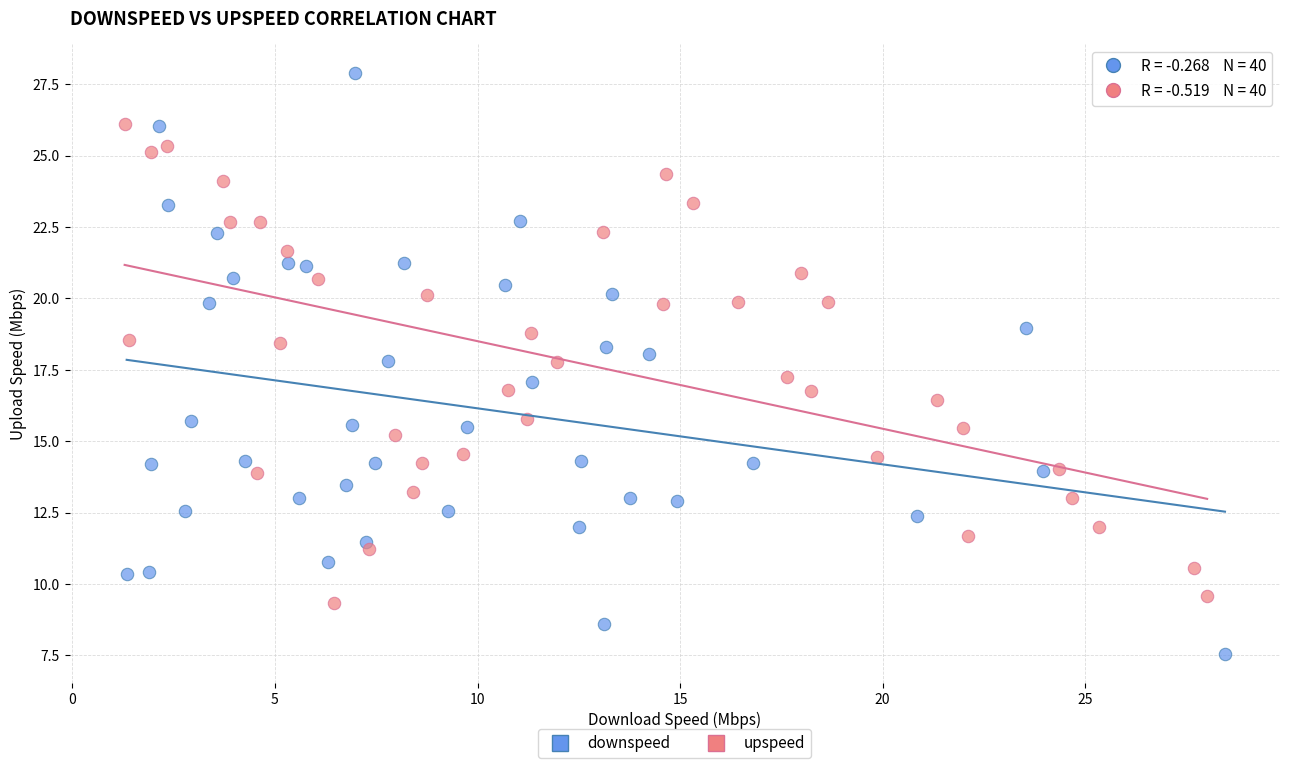

Which series contains the lowest Y value?

downspeed